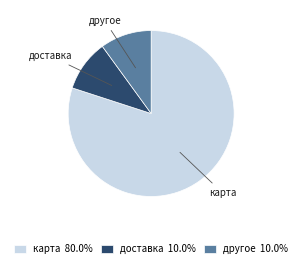

Between доставка and карта, which is larger?

карта